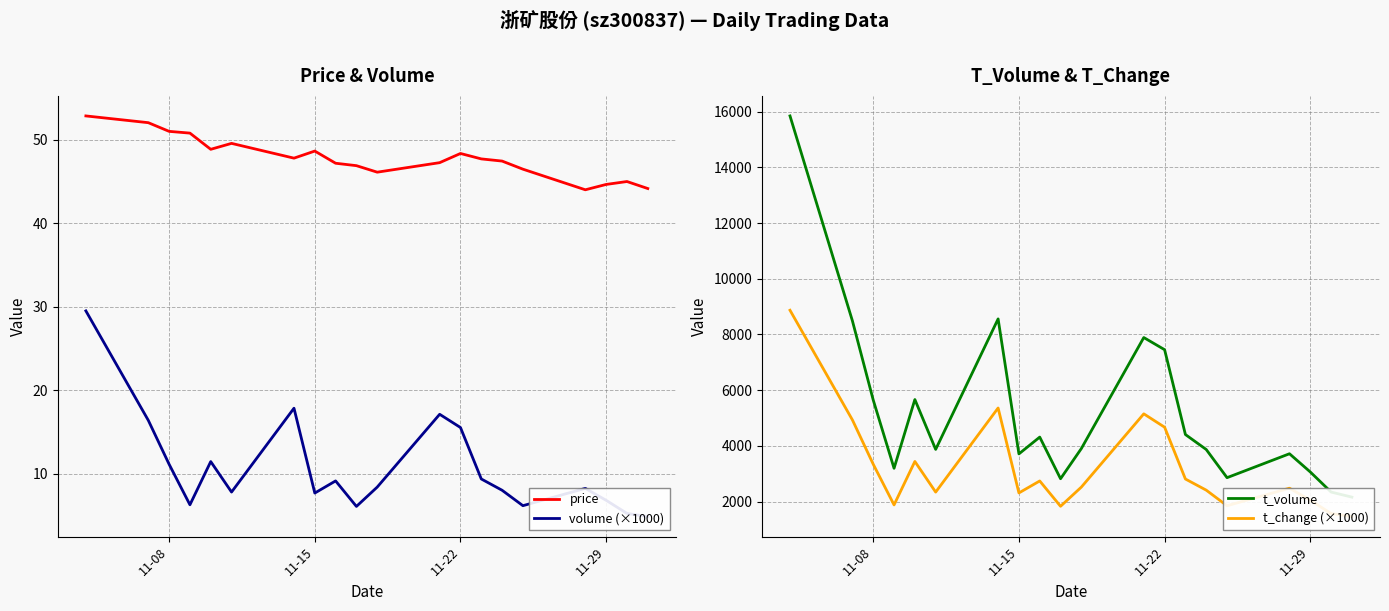

How many values in the volume (×1000) series exceed 8?

12